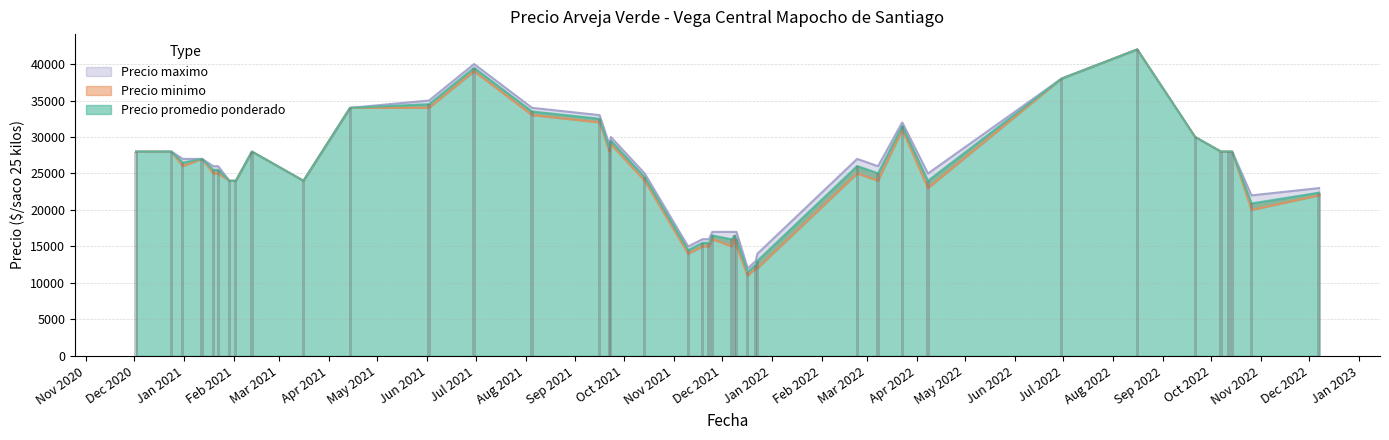

What is the label of the 14th bar from the left?

2021-12-22